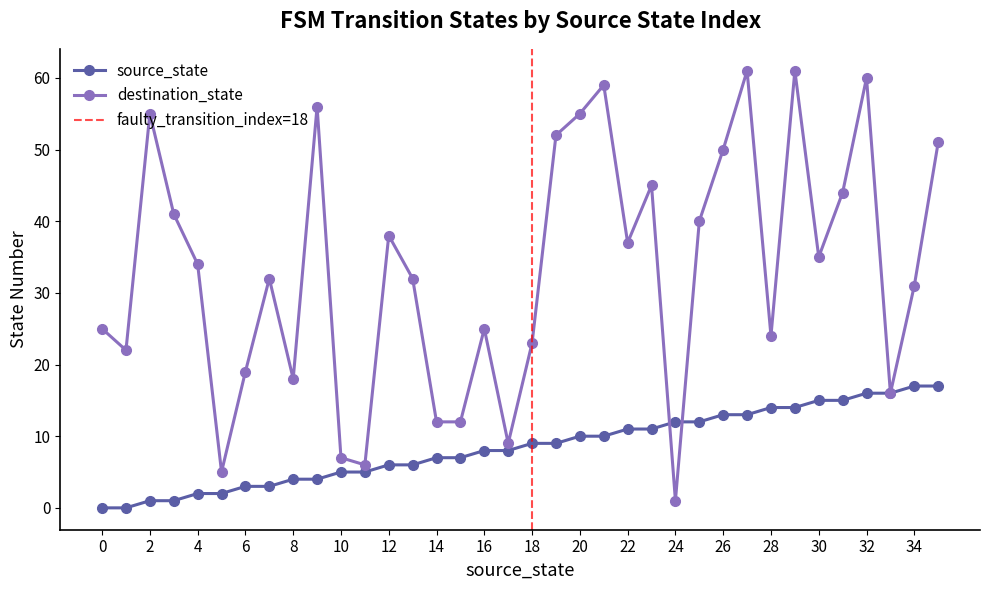

Where do destination_state and source_state first cross each other?

23 and 24